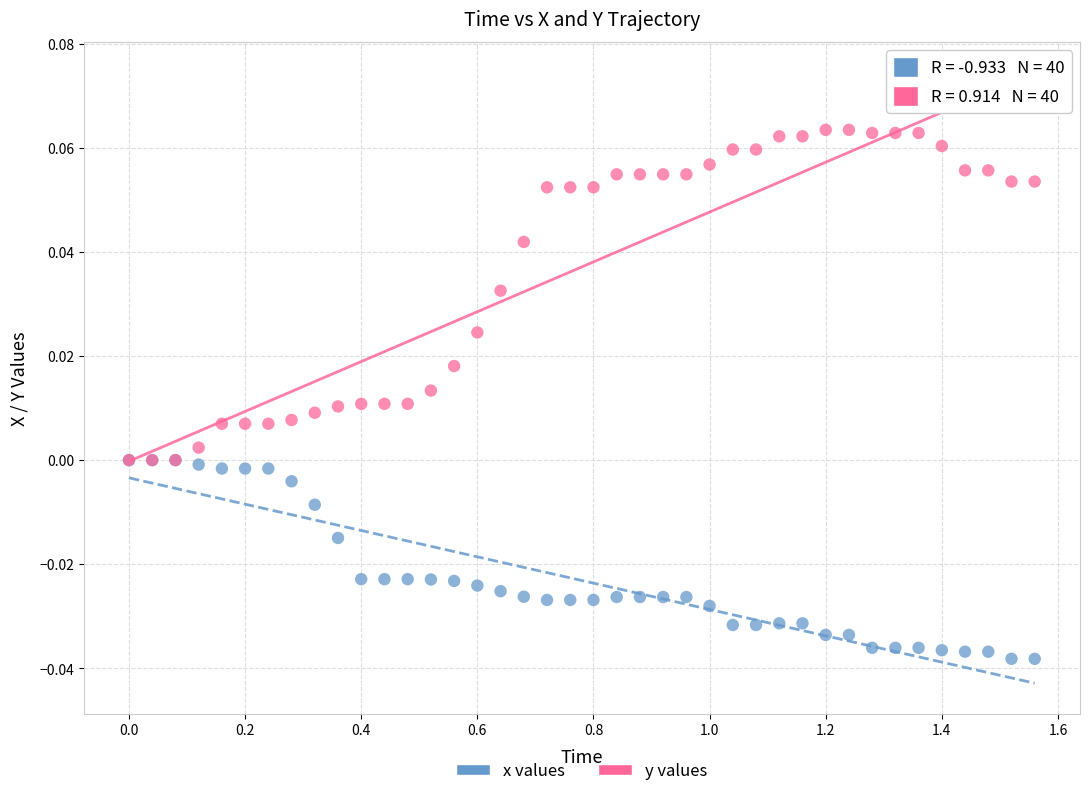

What are all the series names shown in the legend?

x values, y values